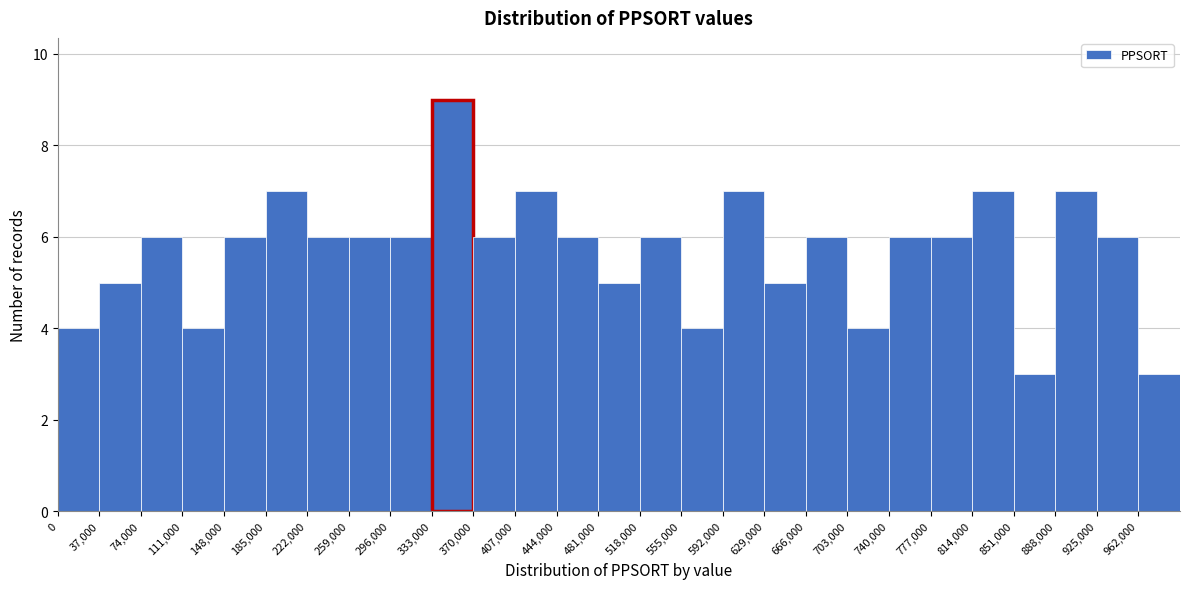

Reading left to right, list every bar in this chart as the range it spans on the x-axis followed by its height. Neither the bar edges nor the heights are printed on the chart, so give them approximately, as read against the axes.

0 to 37000: 4
37000 to 74000: 5
74000 to 111000: 6
111000 to 148000: 4
148000 to 185000: 6
185000 to 222000: 7
222000 to 259000: 6
259000 to 296000: 6
296000 to 333000: 6
333000 to 370000: 9
370000 to 407000: 6
407000 to 444000: 7
444000 to 481000: 6
481000 to 518000: 5
518000 to 555000: 6
555000 to 592000: 4
592000 to 629000: 7
629000 to 666000: 5
666000 to 703000: 6
703000 to 740000: 4
740000 to 777000: 6
777000 to 814000: 6
814000 to 851000: 7
851000 to 888000: 3
888000 to 925000: 7
925000 to 962000: 6
962000 to 999000: 3